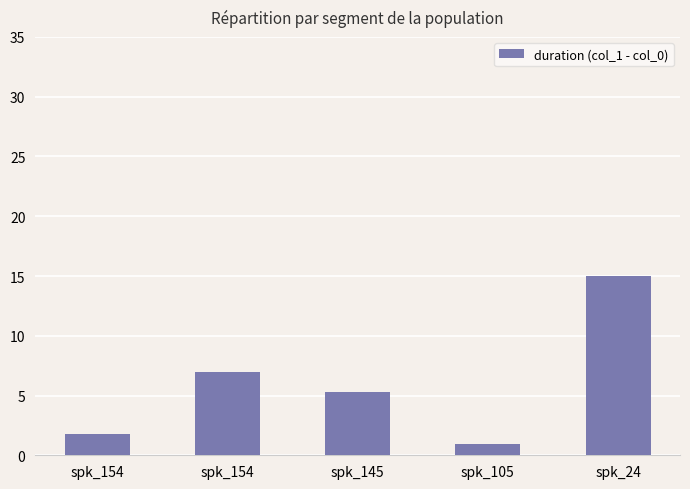

Does the chart contain any negative values?

No